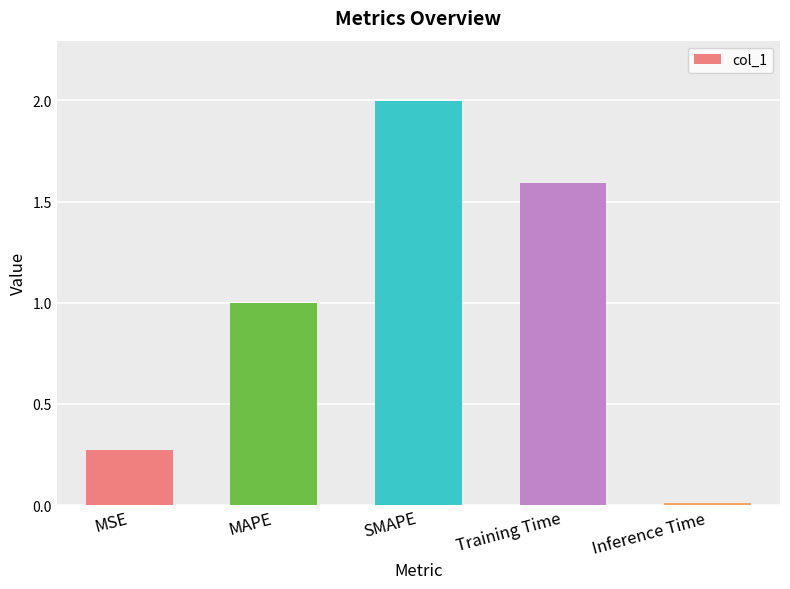

What is the sum of all values?

4.9